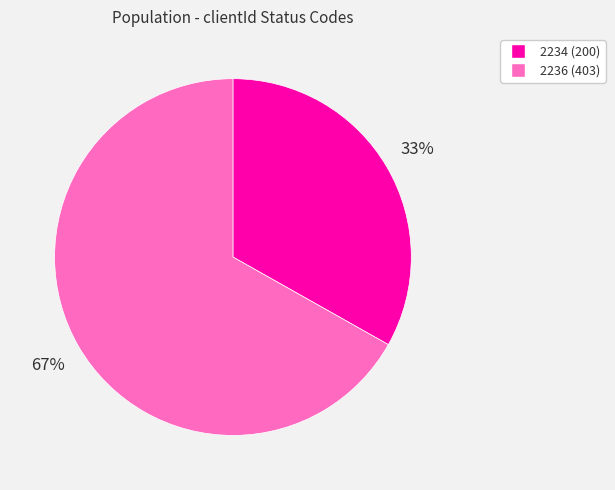

Rank the categories by value from lowest to highest.

2234, 2236